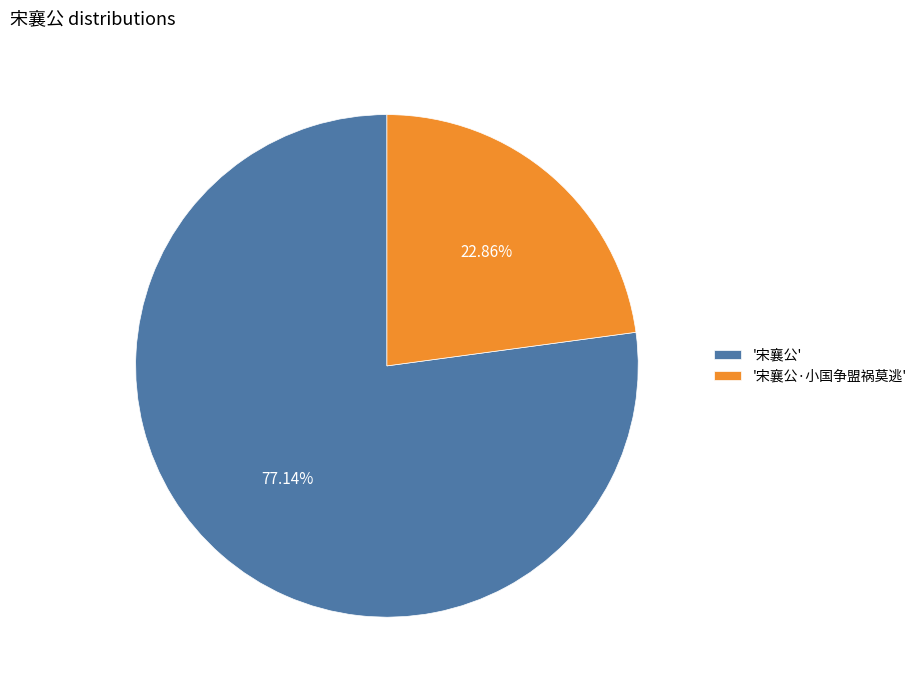

Rank the categories by value from lowest to highest.

'宋襄公·小国争盟祸莫逃', '宋襄公'